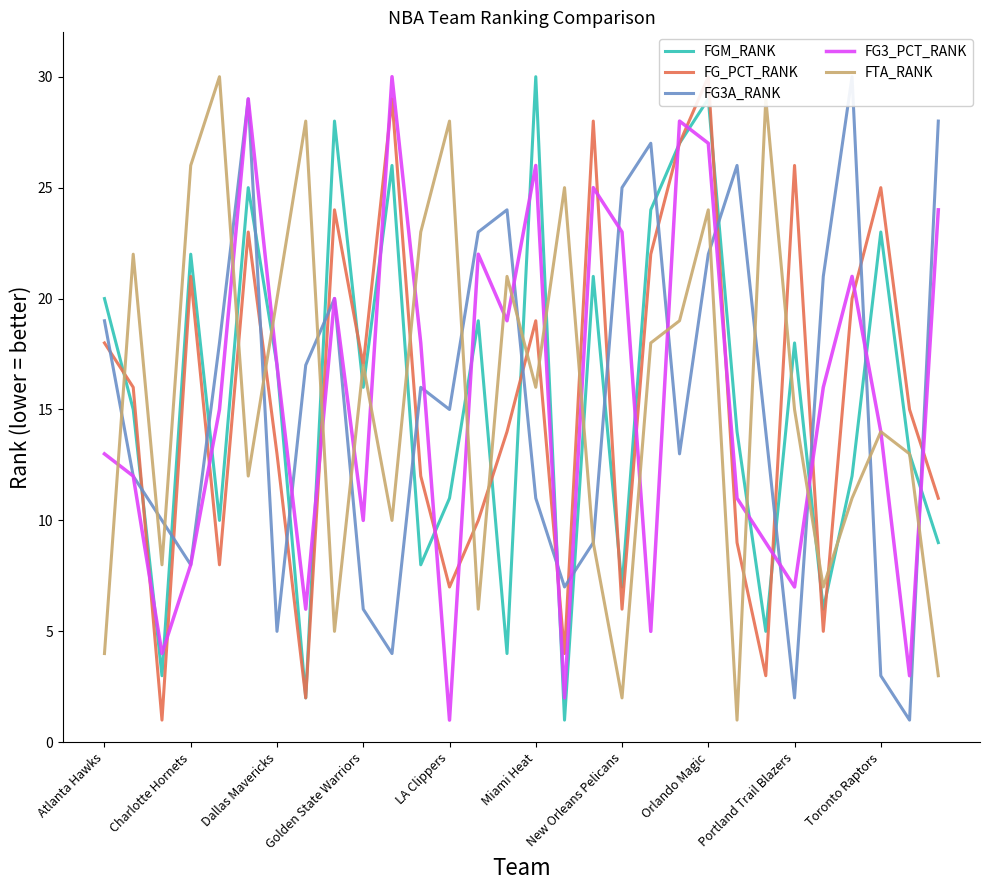

How many interior local peaks does the FTA_RANK series have?

10